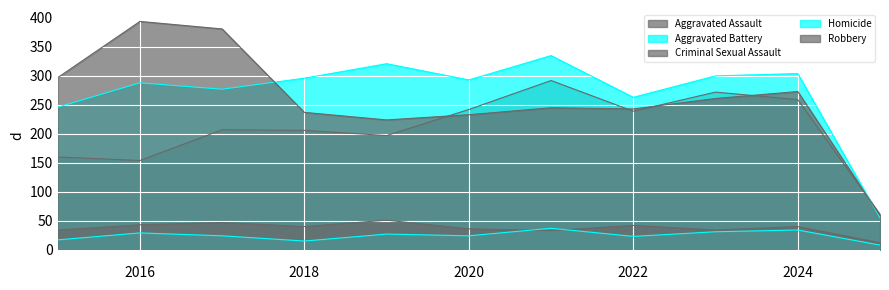

Rank the series at 2020 from highest to lowest value.

Aggravated Battery, Aggravated Assault, Robbery, Criminal Sexual Assault, Homicide